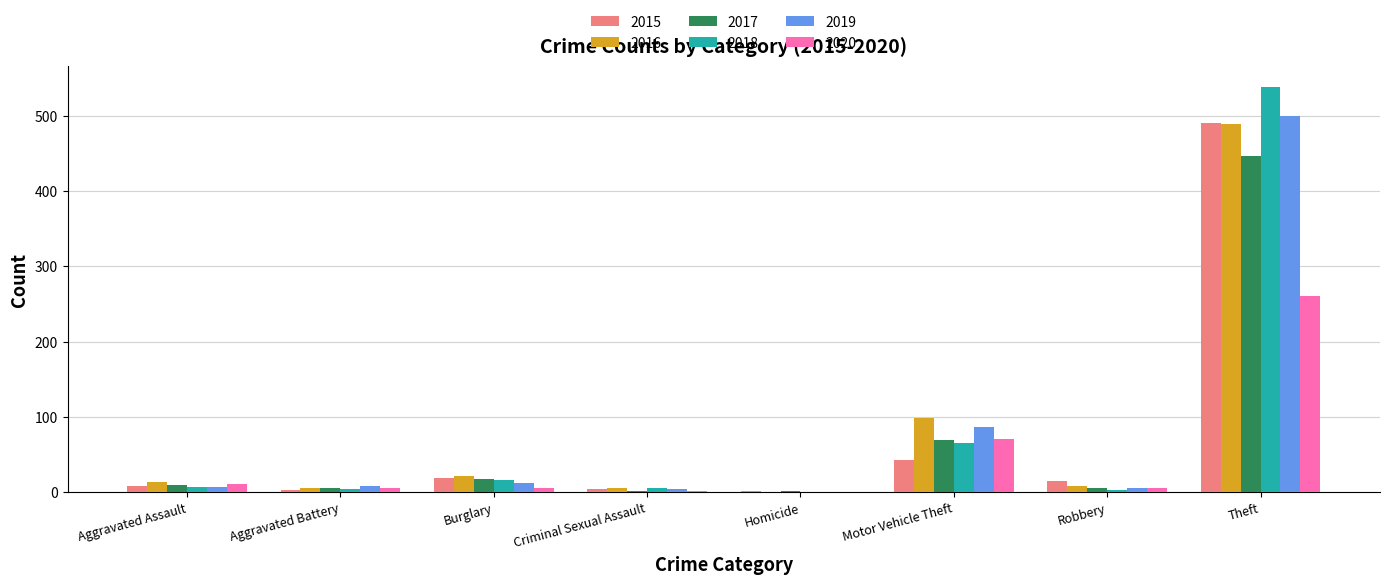

Which series has the widest spread of values?

2018